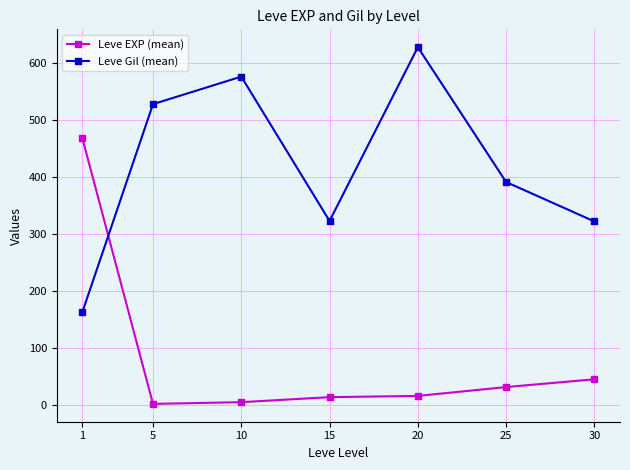

At which category does Leve Gil (mean) reach its first local peak?

10